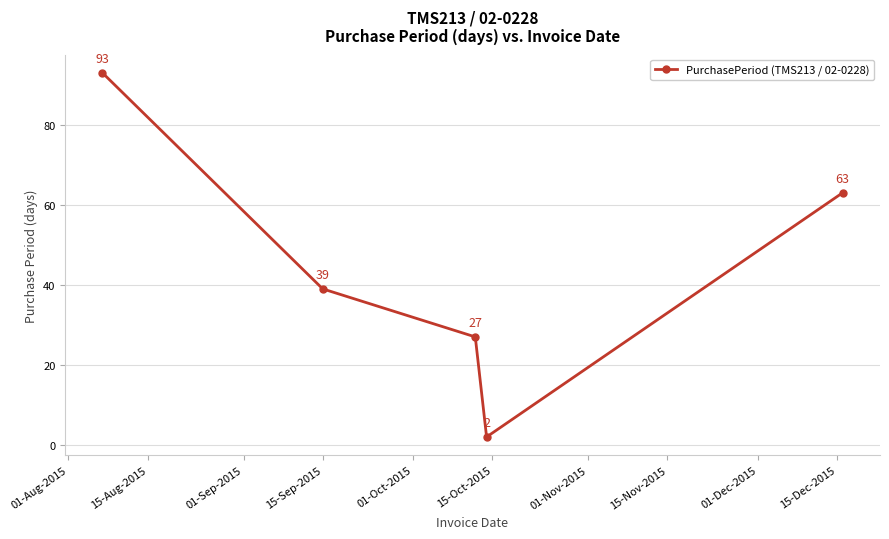

What is the value of the 5th point from the left?

63